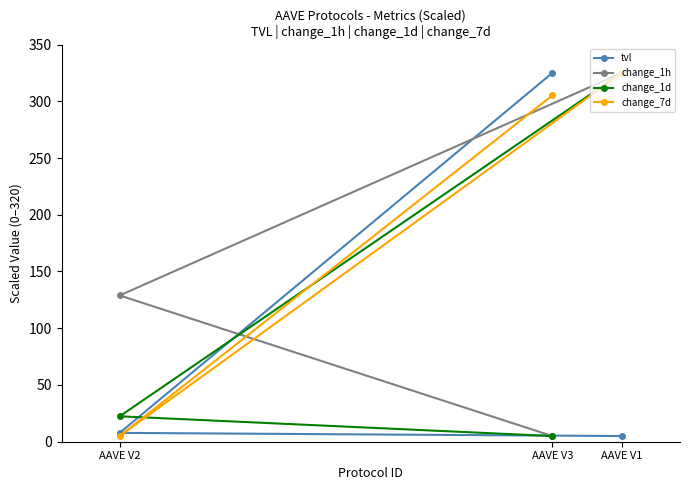

What is the average value of the change_1d series?

117.5